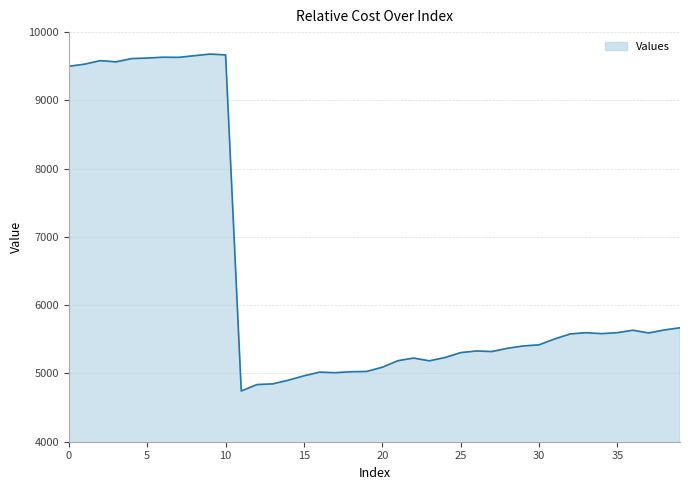

What is the minimum value shown in the chart?

4743